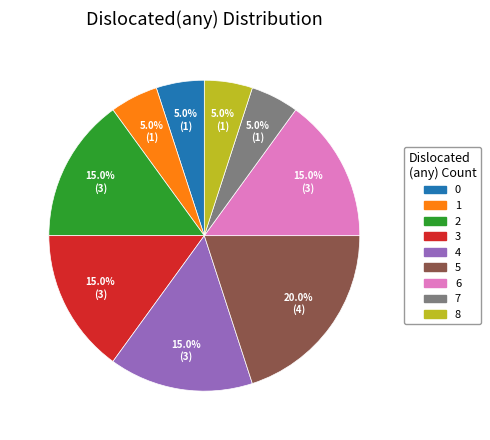

To the nearest percent, what percentage of the pie is 0?

5%